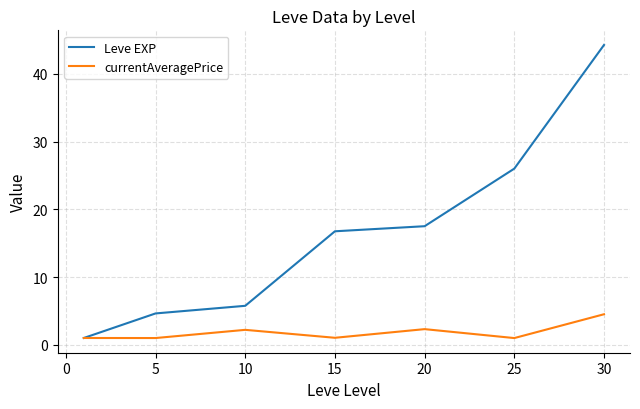

Which series has the largest total across all categories?

Leve EXP